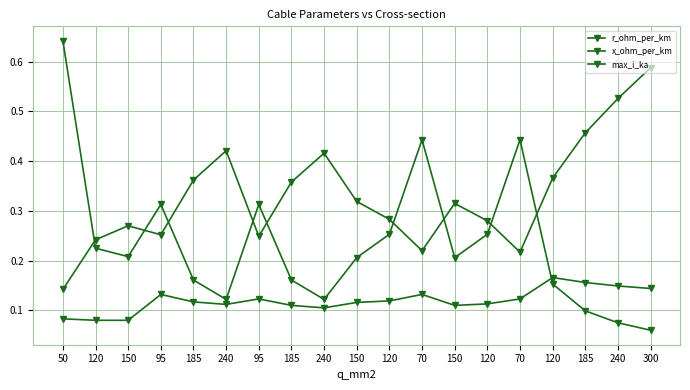

How many series are shown in this chart?

3